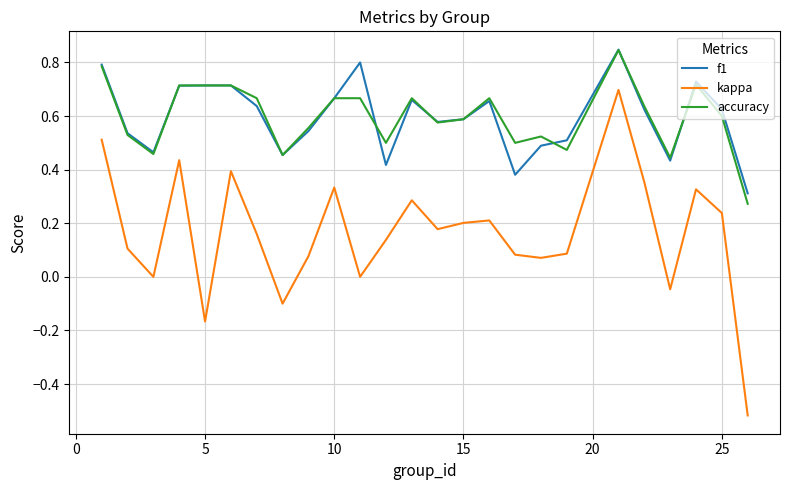

True or false: kappa and f1 cross at least once.

False